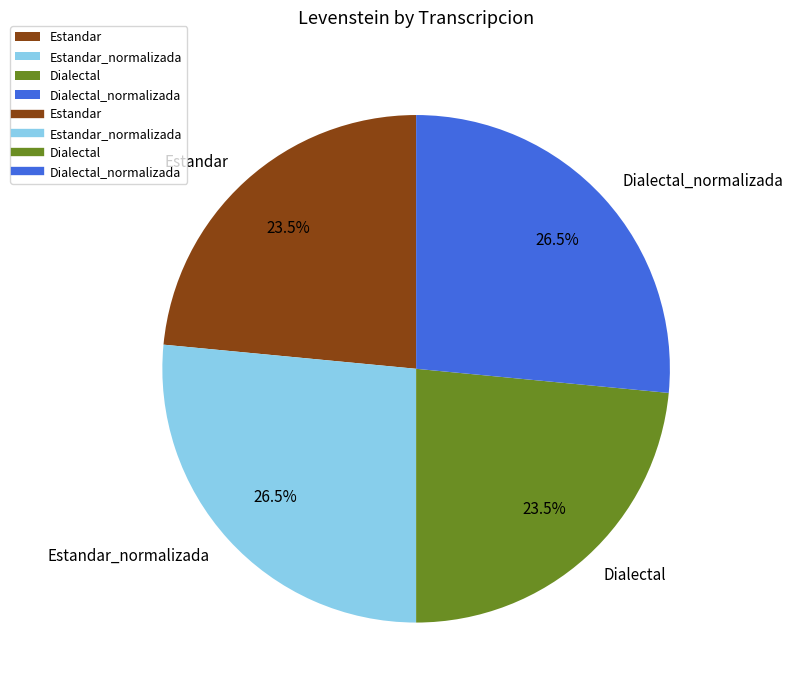

How many slices are in this pie chart?

4